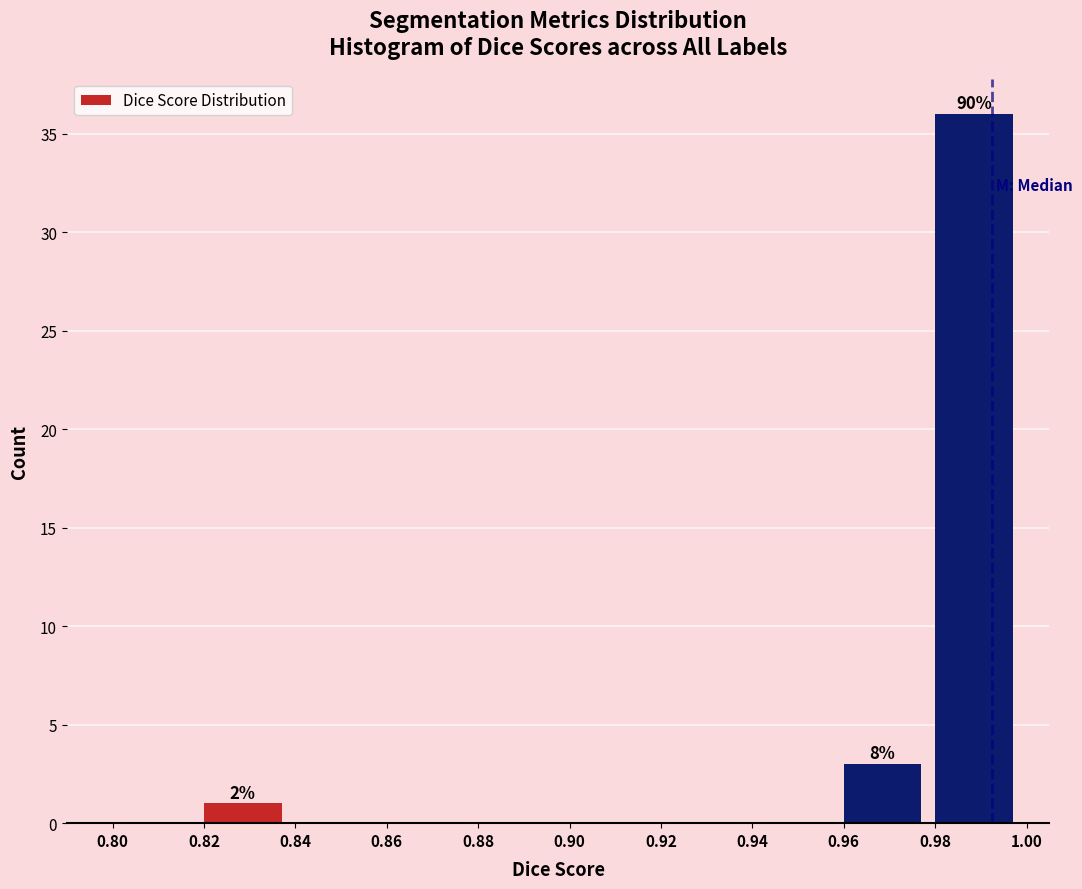

Over which range of the x-axis is the bar tallest?

0.98 to 1.00